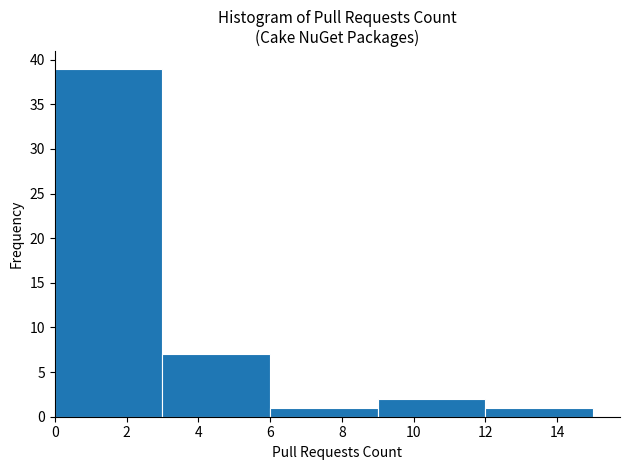

What is the height of the bar covering 3 to 6 on the x-axis? The values are not printed on the chart, so give them approximately, as read against the axis.

7